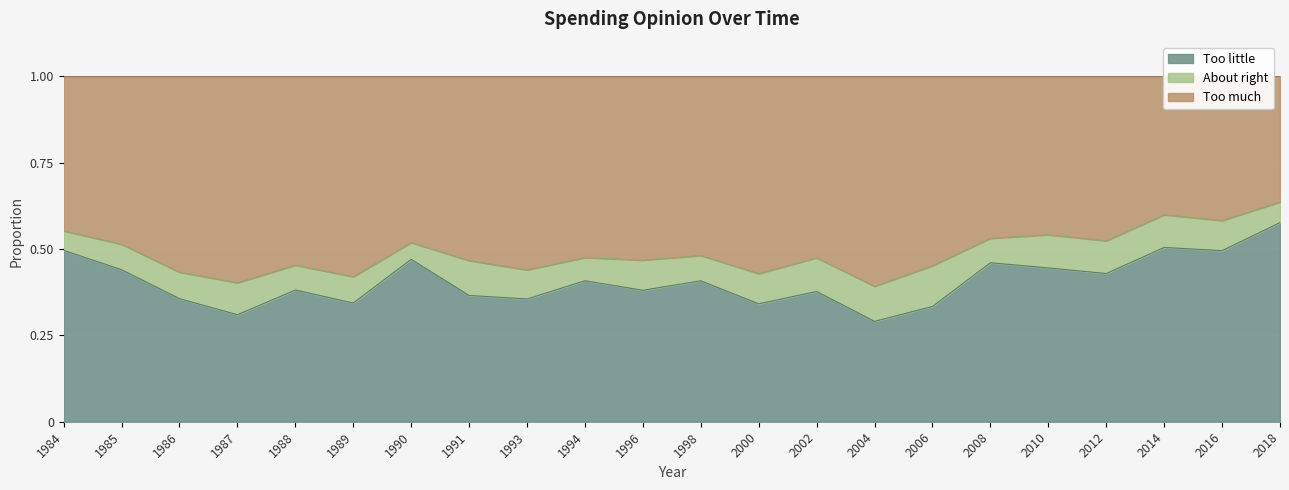

The Too little series shows 0.2 at 2010. True or false?

False